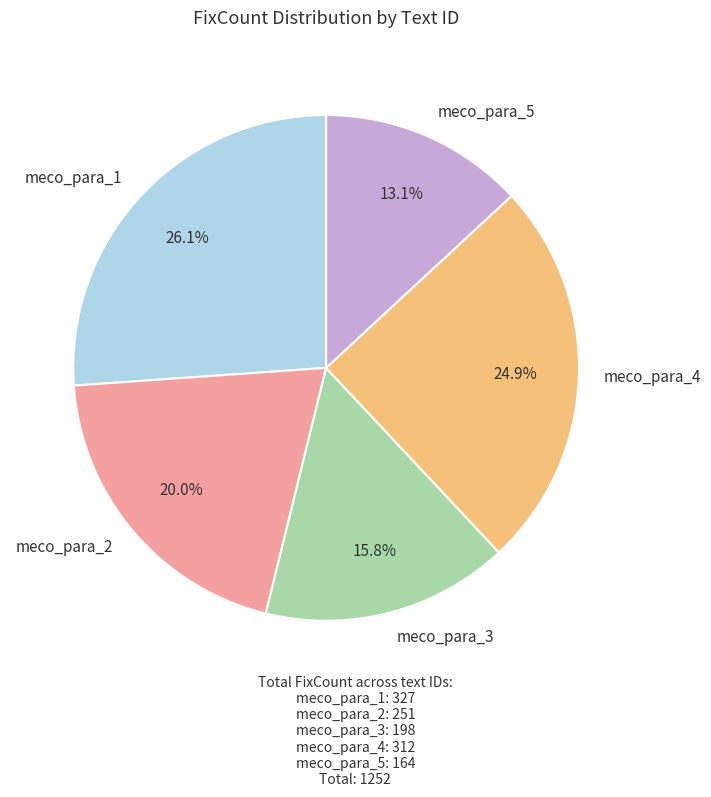

To the nearest percent, what is the difference between the largest and smallest slice percentages?

13%